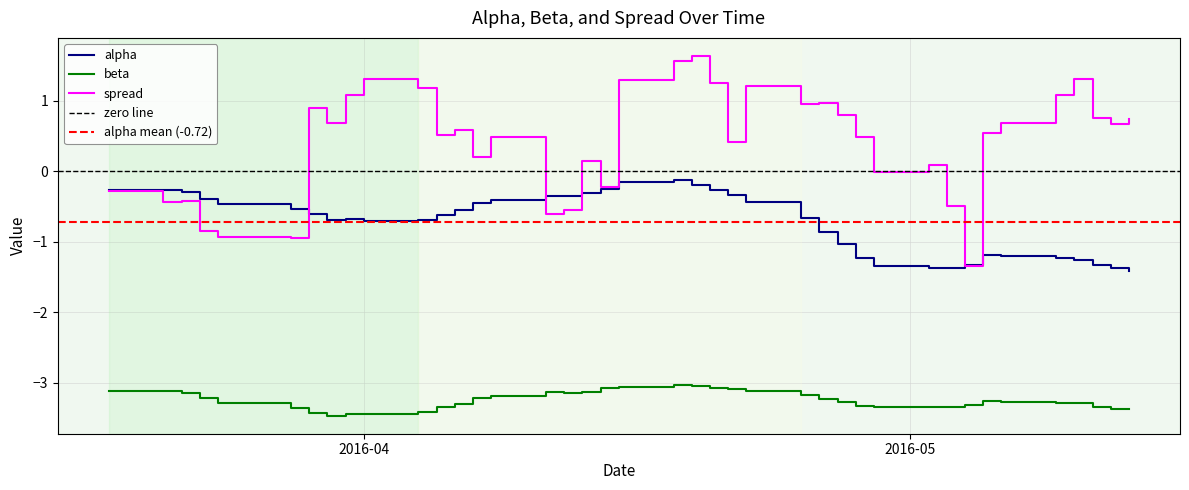

The spread series shows 0.7 at 2016-03-30. True or false?

True